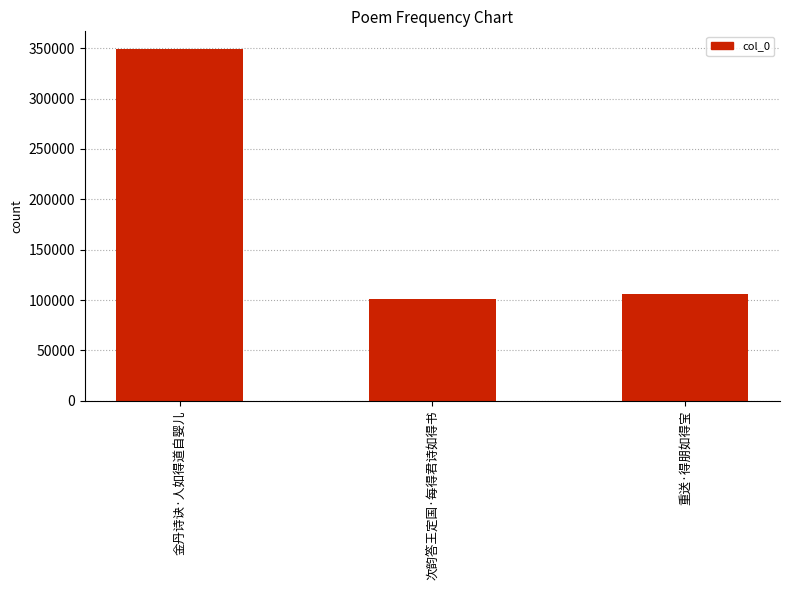

Which category has the lowest value across all series?

次韵答王定国·每得君诗如得书